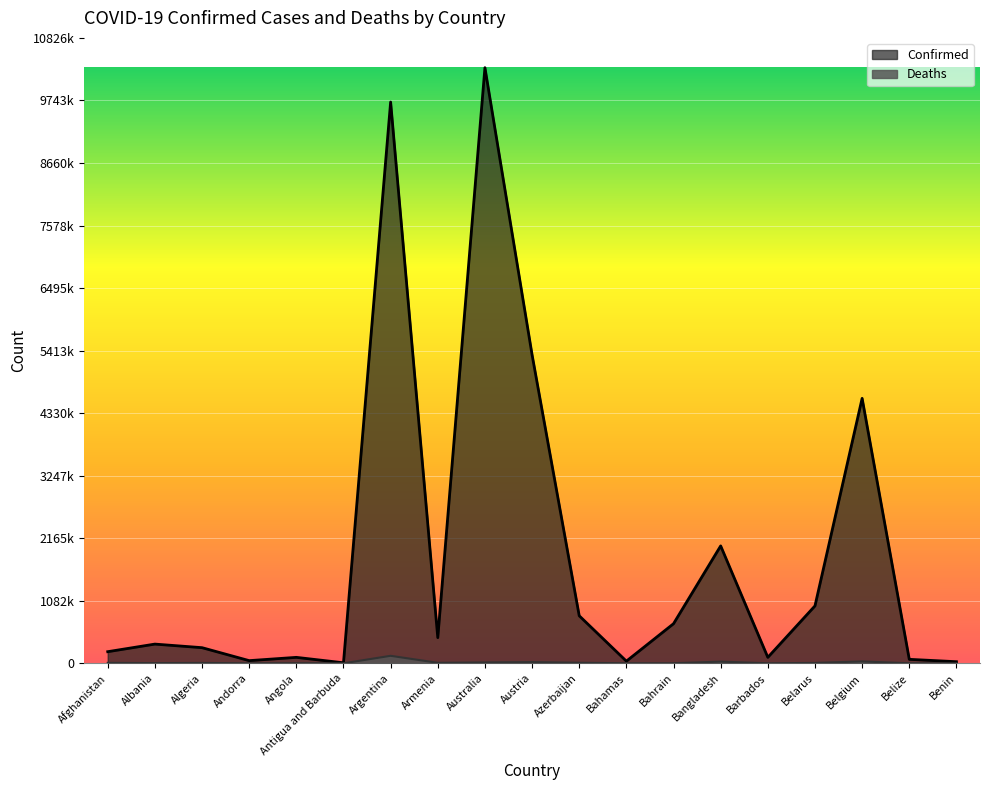

What is the sum of all Deaths values?

278564